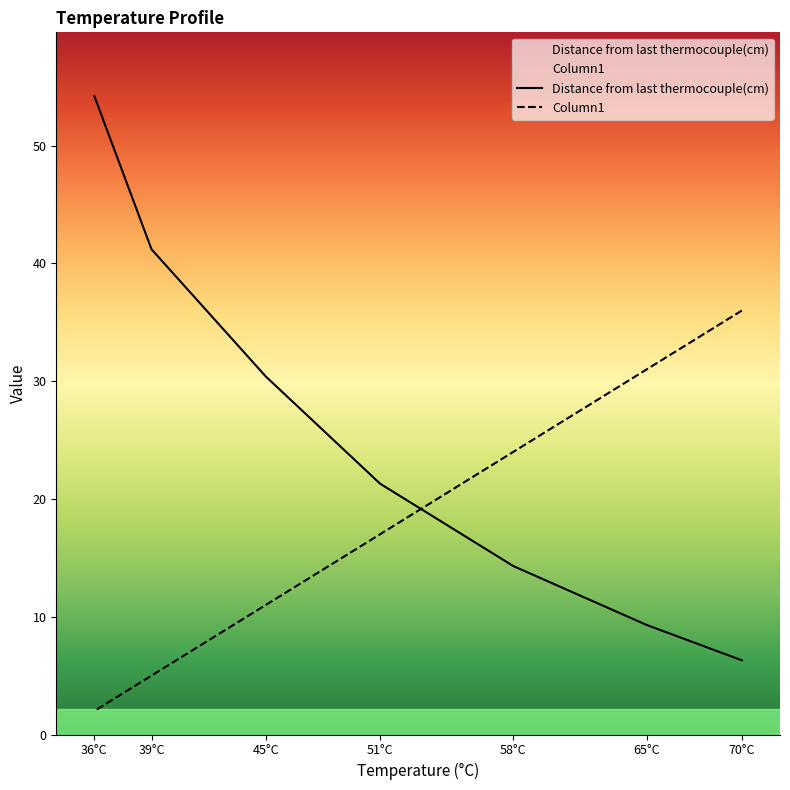

Which series has the widest spread of values?

Distance from last thermocouple(cm)